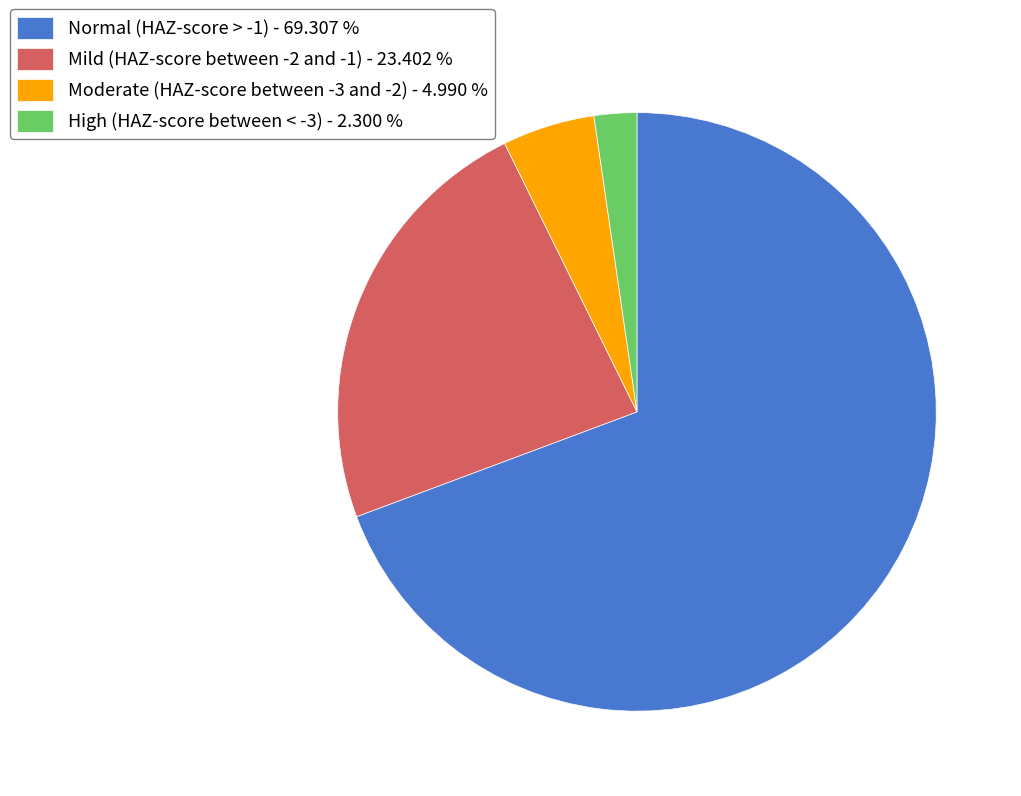

Is Mild (HAZ-score between -2 and -1) the majority of the pie?

No